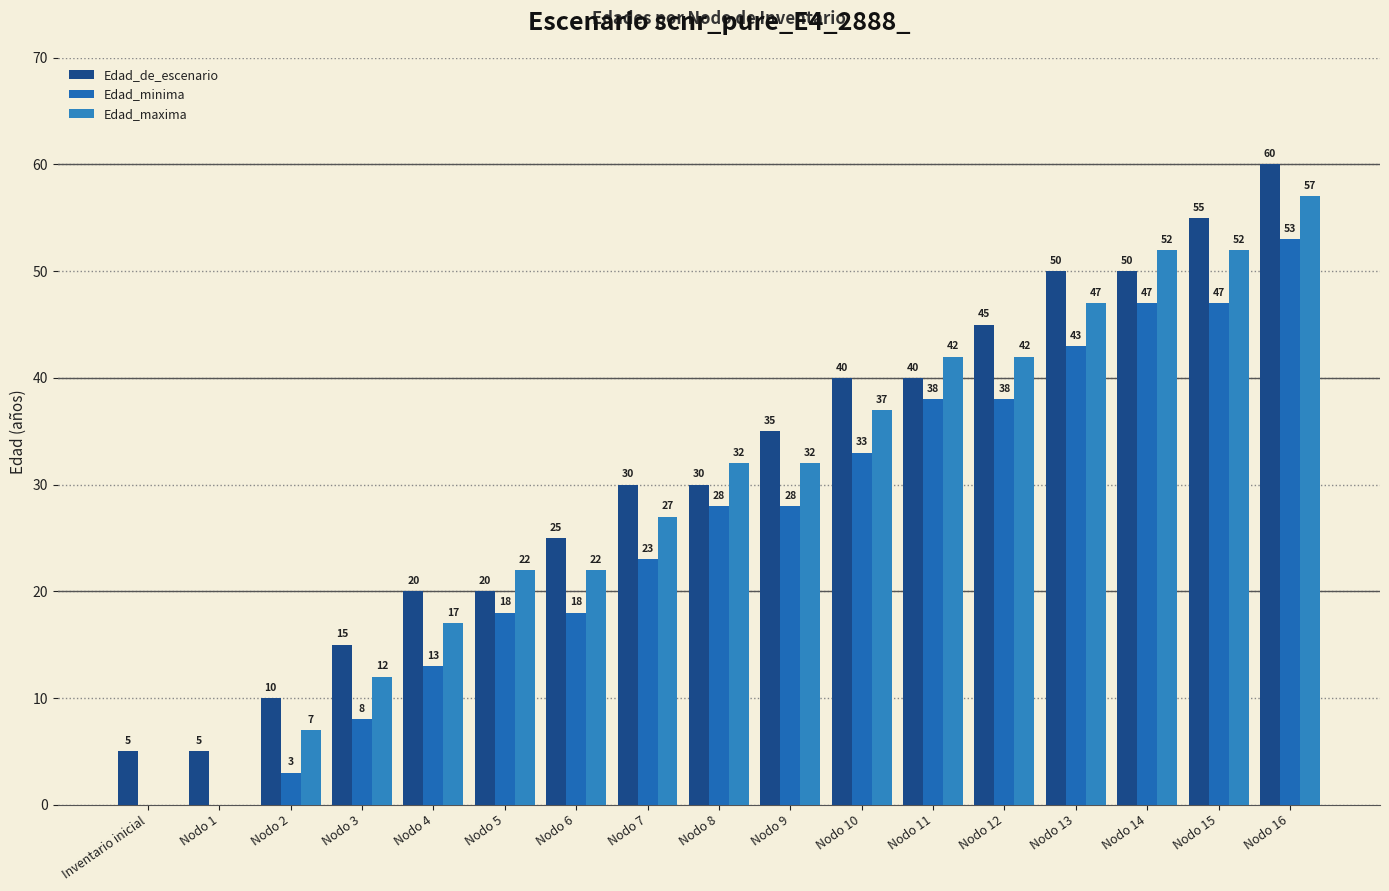

Between Nodo 6 and Nodo 10, which series saw the biggest shift?

Edad_de_escenario